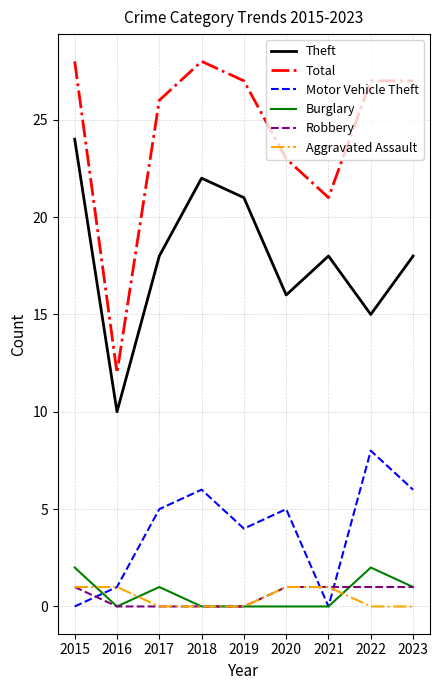

What are all the series names shown in the legend?

Theft, Total, Motor Vehicle Theft, Burglary, Robbery, Aggravated Assault